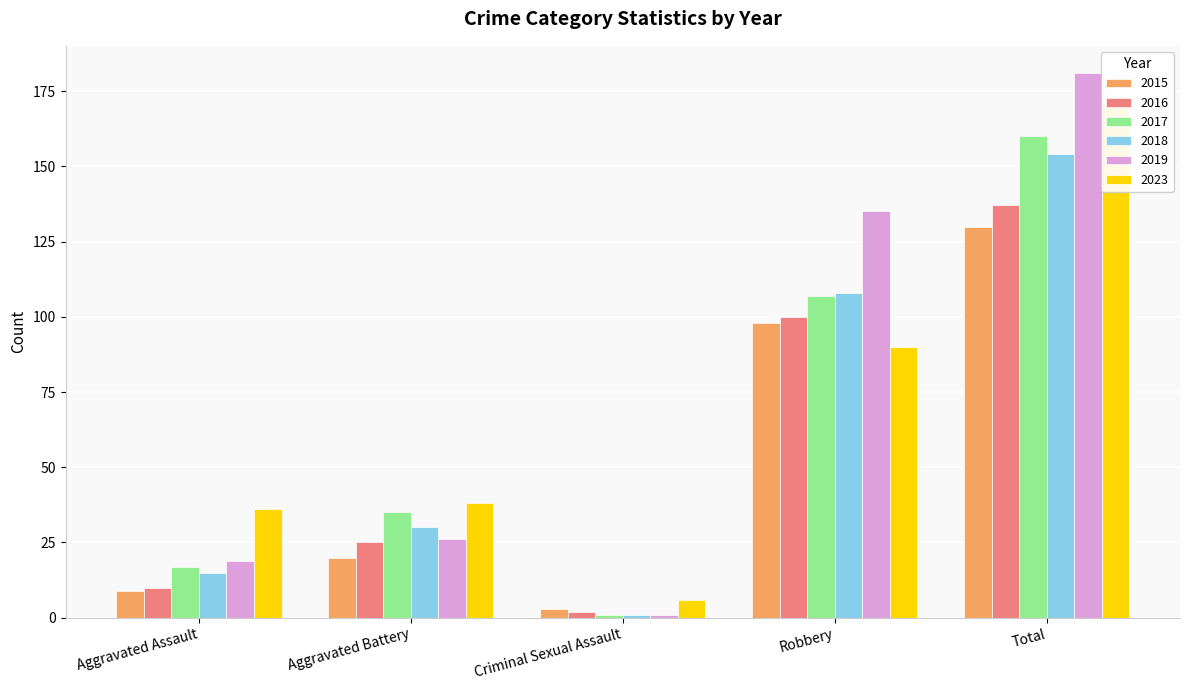

Reading left to right, what are all the values shown in this chart?

2015: Aggravated Assault=9	Aggravated Battery=20	Criminal Sexual Assault=3	Robbery=98	Total=130
2016: Aggravated Assault=10	Aggravated Battery=25	Criminal Sexual Assault=2	Robbery=100	Total=137
2017: Aggravated Assault=17	Aggravated Battery=35	Criminal Sexual Assault=1	Robbery=107	Total=160
2018: Aggravated Assault=15	Aggravated Battery=30	Criminal Sexual Assault=1	Robbery=108	Total=154
2019: Aggravated Assault=19	Aggravated Battery=26	Criminal Sexual Assault=1	Robbery=135	Total=181
2023: Aggravated Assault=36	Aggravated Battery=38	Criminal Sexual Assault=6	Robbery=90	Total=171